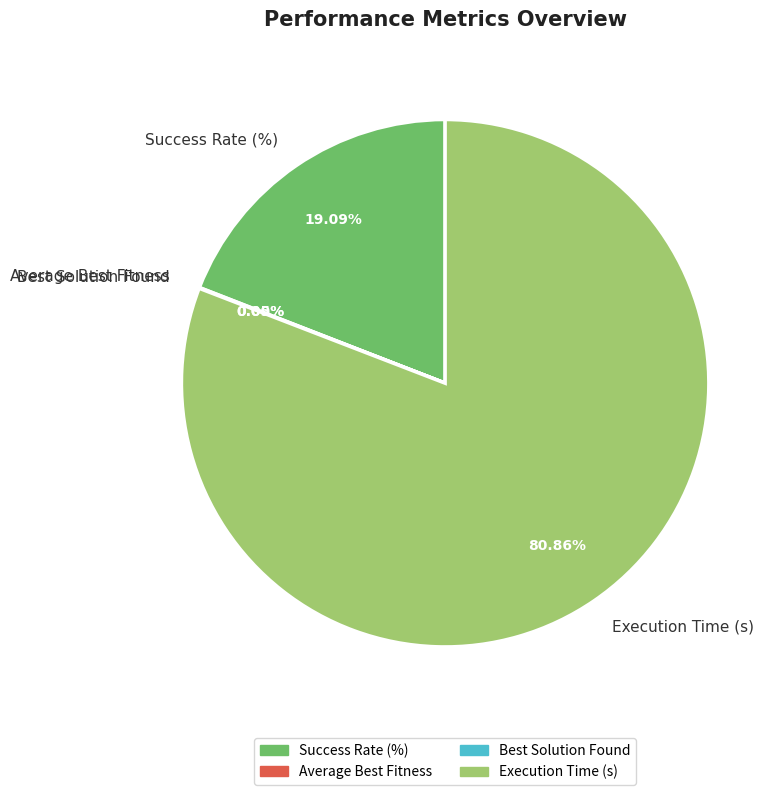

Which category has the biggest portion of the pie?

Execution Time (s)